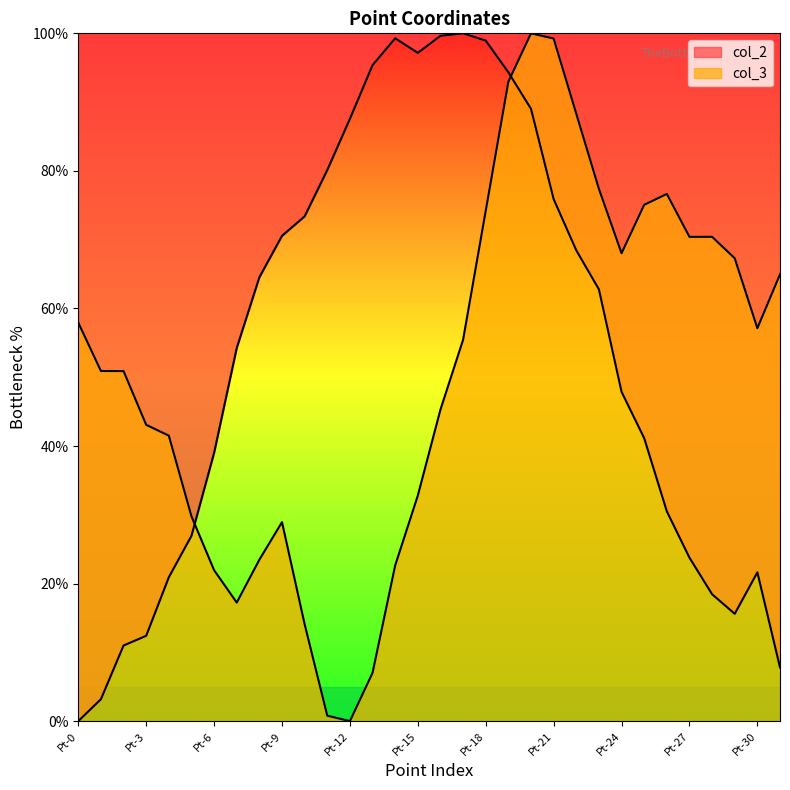

Rank the series by their maximum value, from lowest to highest.

col_2, col_3